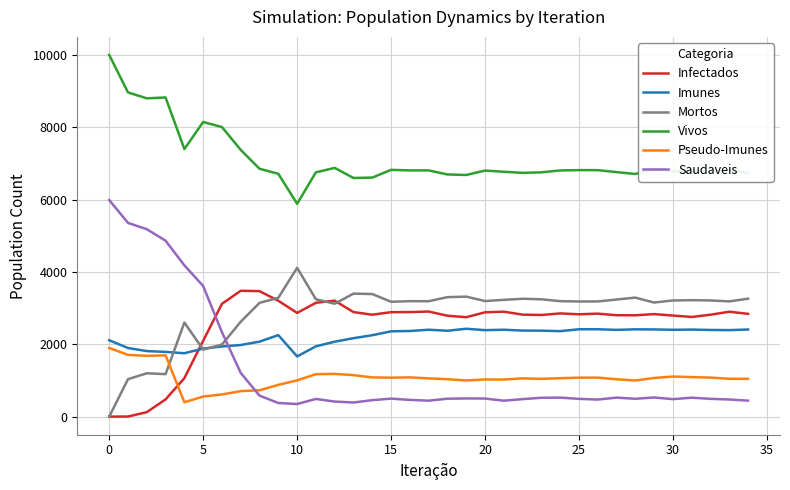

True or false: Vivos has more than 0 interior local peaks.

True